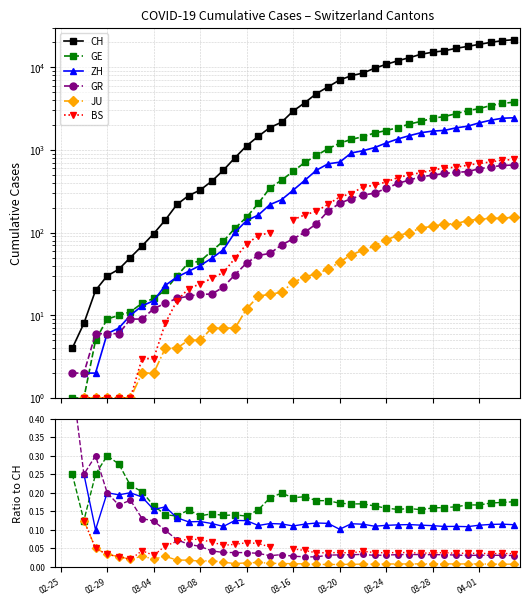

The GE series shows 0.2 at 39. True or false?

True